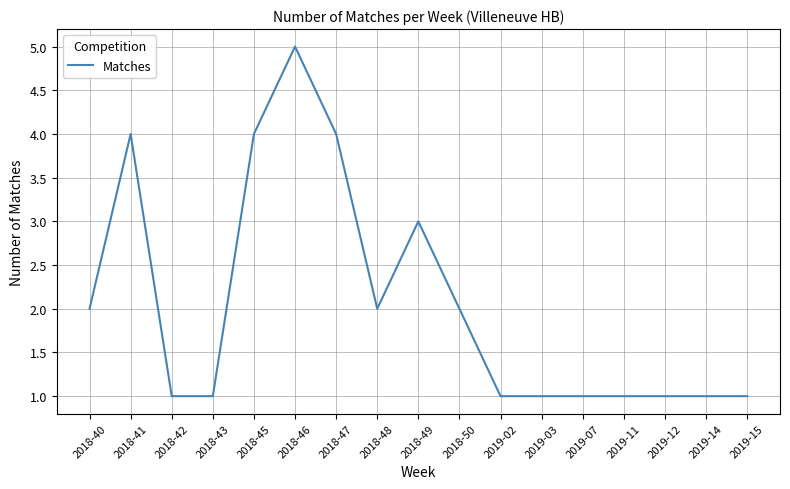

Reading right to left, transcribe all the data shown in this chart.

2019-15=1	2019-14=1	2019-12=1	2019-11=1	2019-07=1	2019-03=1	2019-02=1	2018-50=2	2018-49=3	2018-48=2	2018-47=4	2018-46=5	2018-45=4	2018-43=1	2018-42=1	2018-41=4	2018-40=2